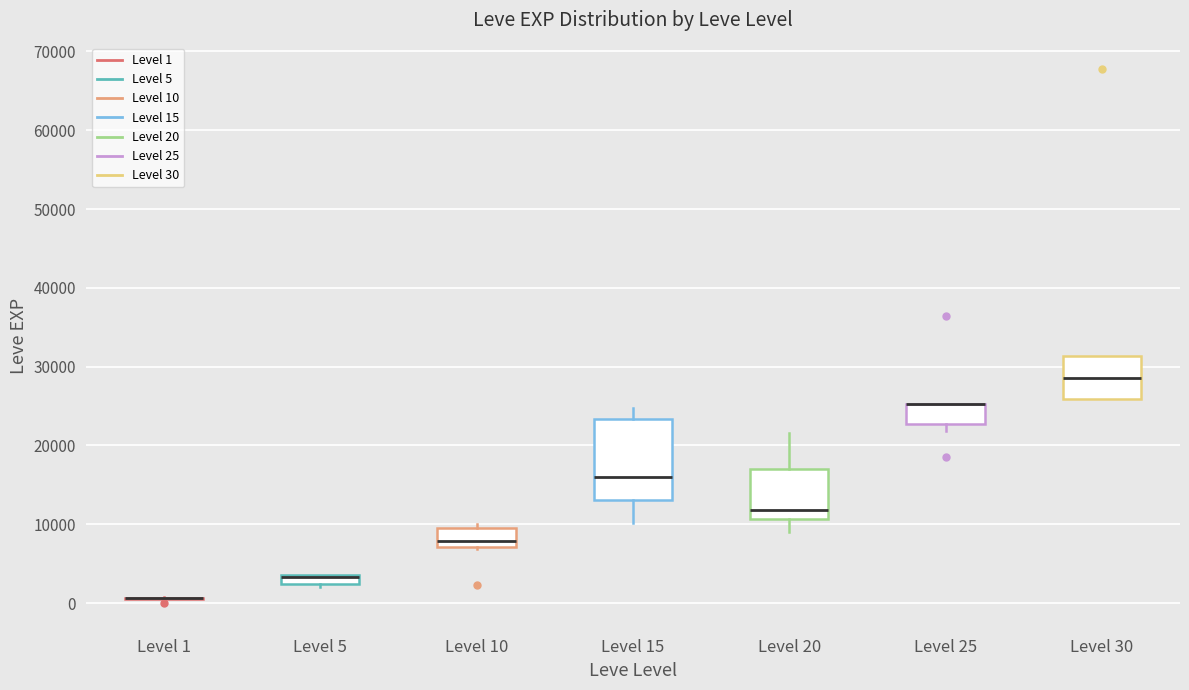

Comparing the boxes themselves (not the whiskers), which one is the tallest?

Level 15